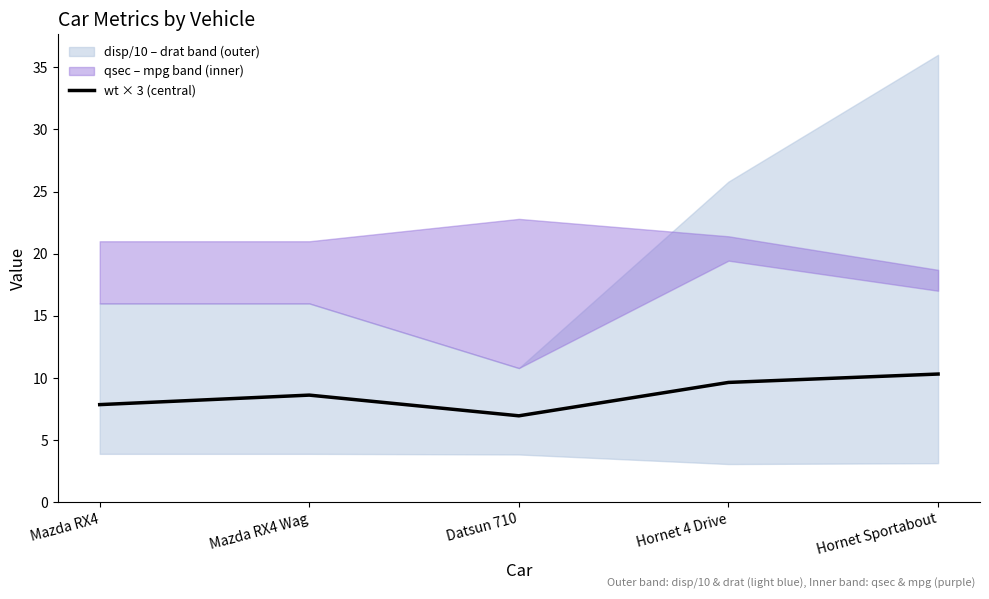

Reading right to left, transcribe all the data shown in this chart.

Hornet Sportabout=10.3	Hornet 4 Drive=9.6	Datsun 710=7.0	Mazda RX4 Wag=8.6	Mazda RX4=7.9